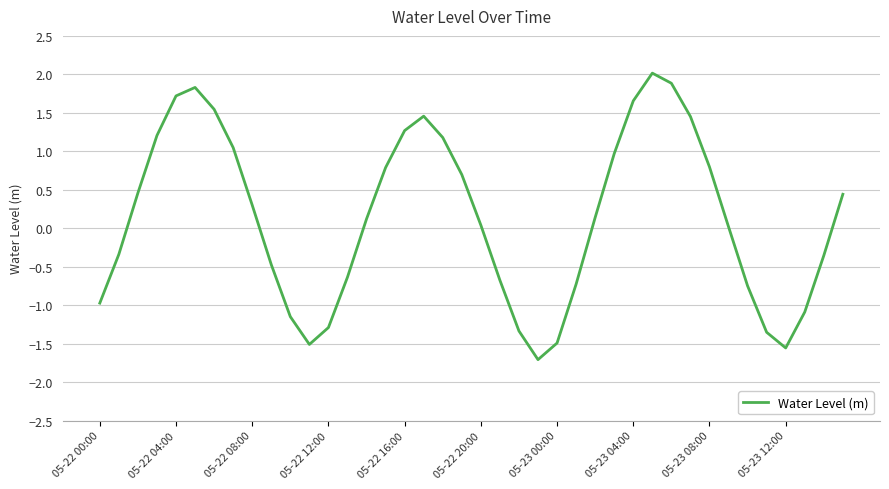

What is the difference between the maximum and minimum values?

3.7